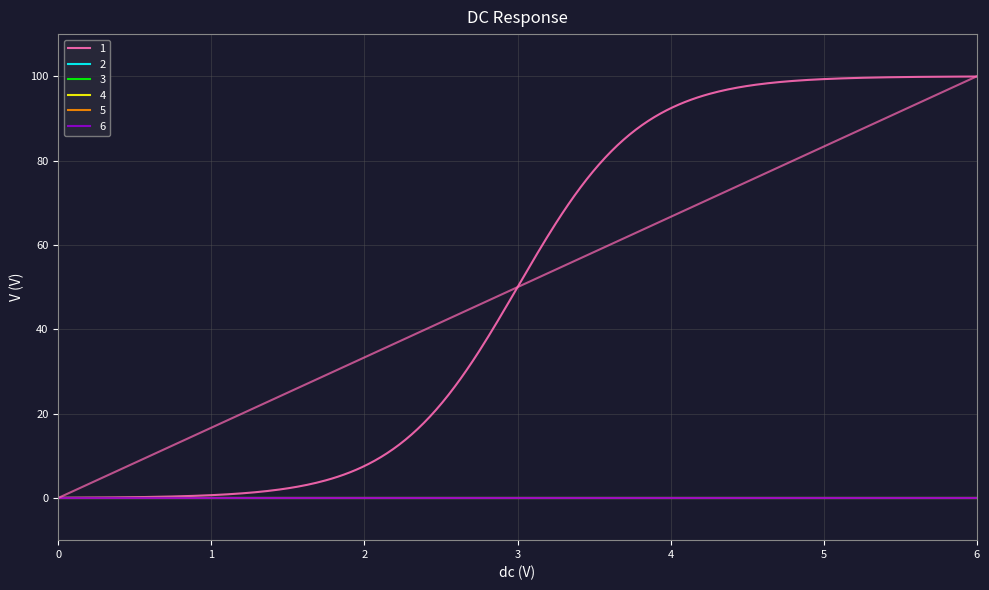

Read the 1 value at 5.

100